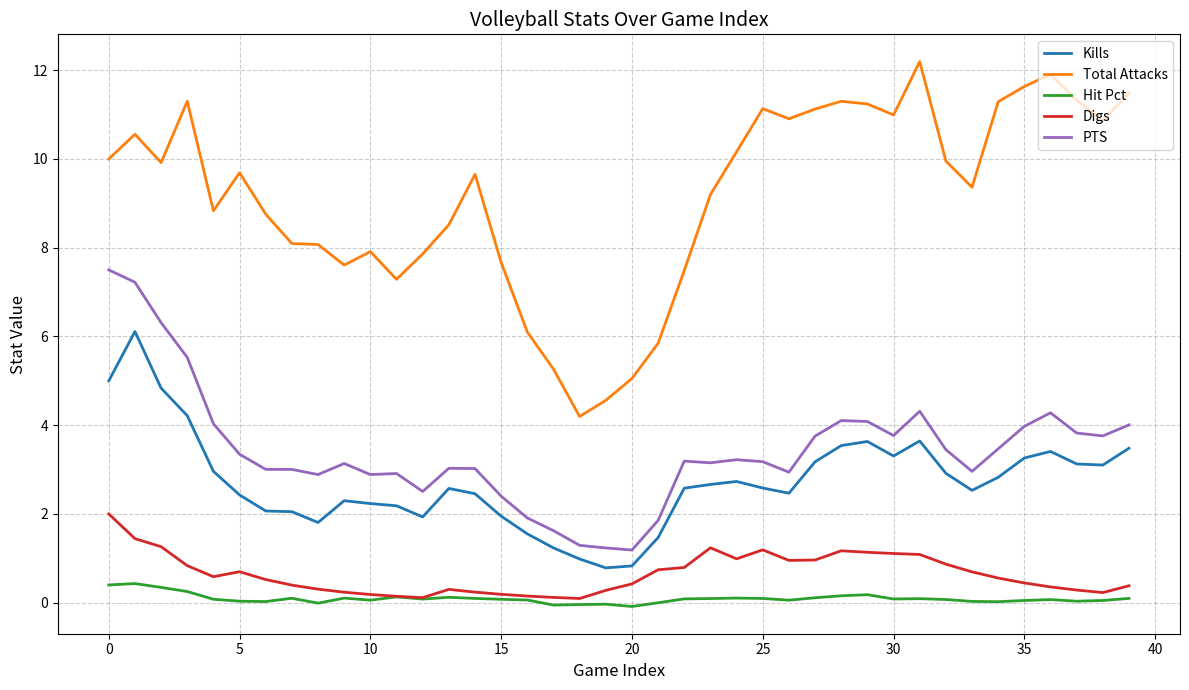

Does the chart display data point markers on the line(s)?

No